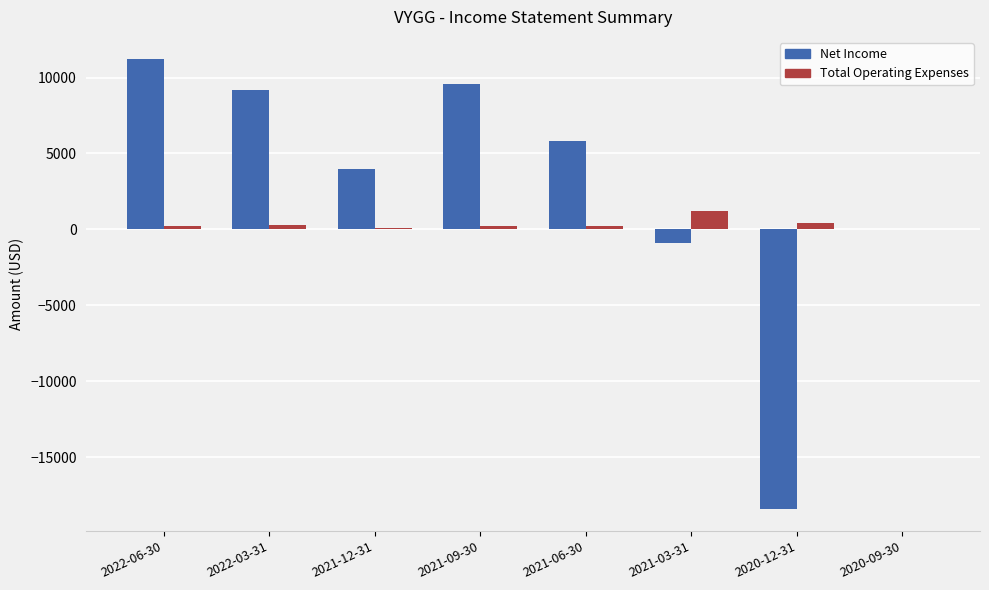

Does the chart contain stacked bars?

No